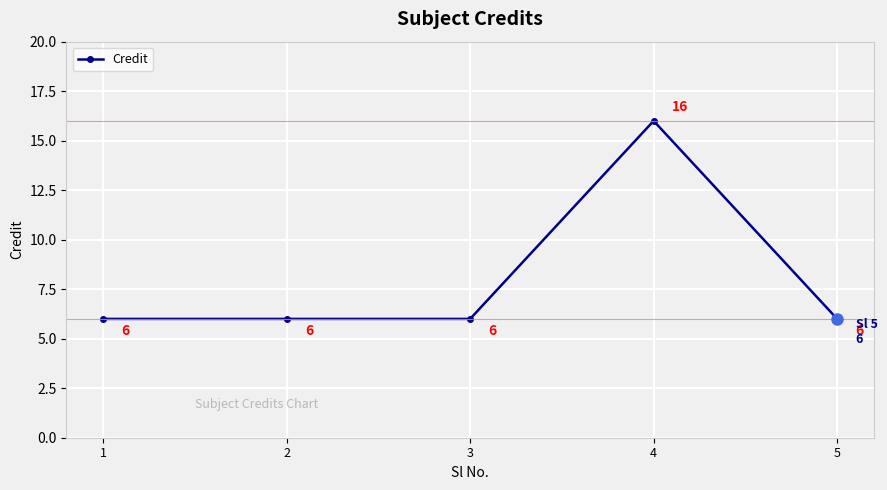

Is this an area chart (filled region under the line)?

No